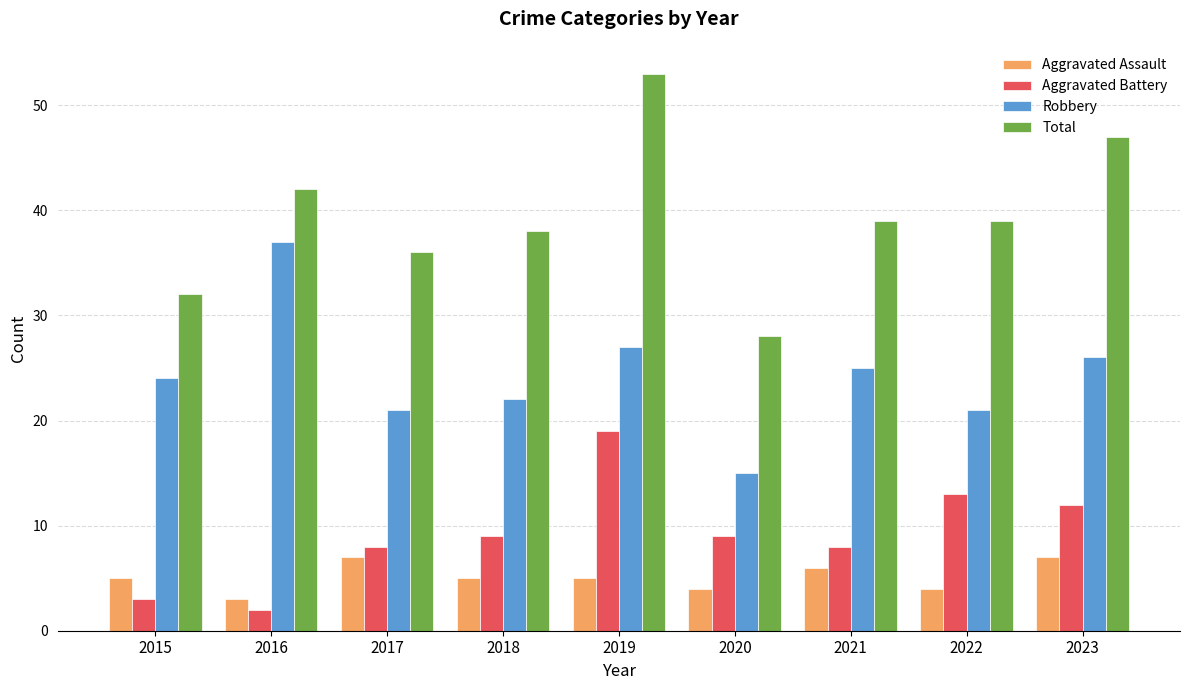

Is it true that Aggravated Assault equals 5 at 2018?

True